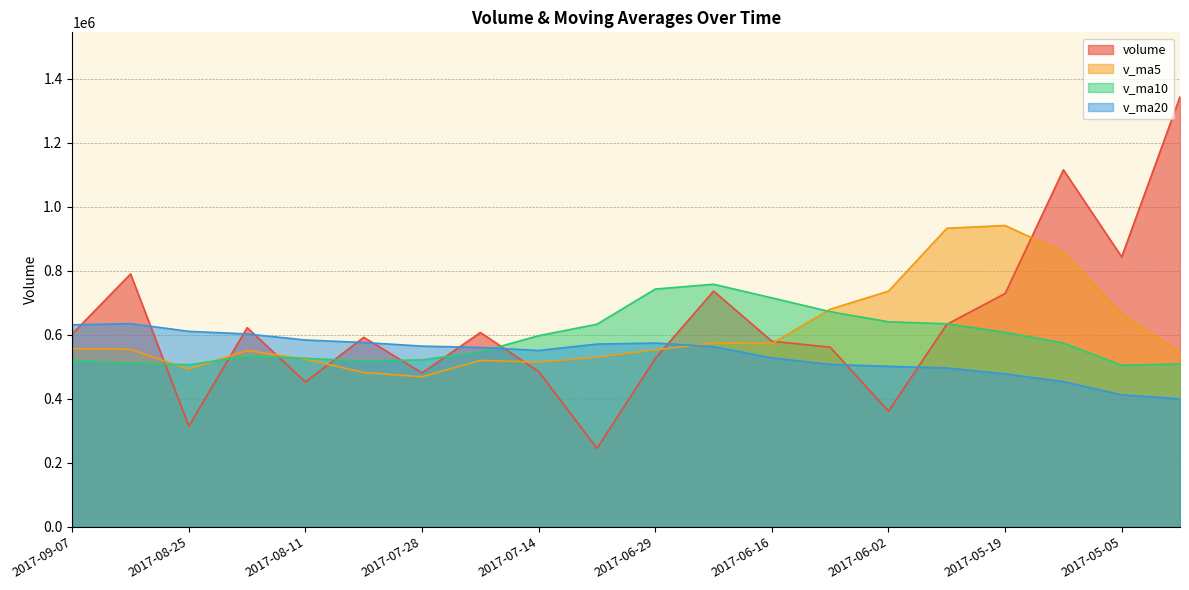

What is the sum of all v_ma10 values?

11772259.7